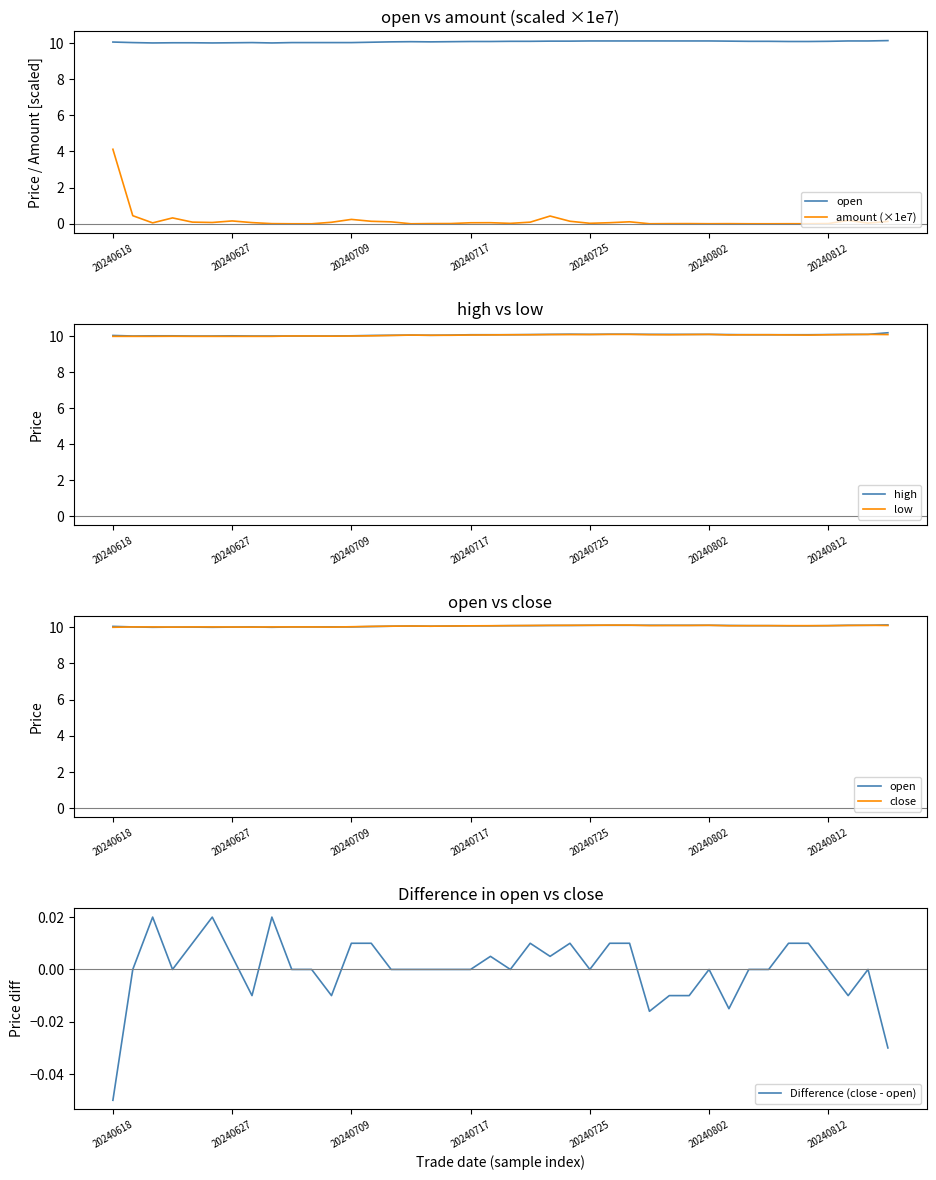

What is the maximum value for high?

10.2